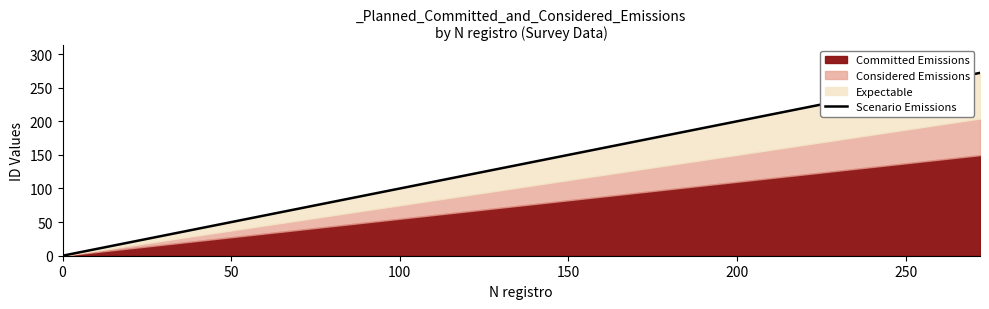

What is the difference between the maximum and minimum values?

272